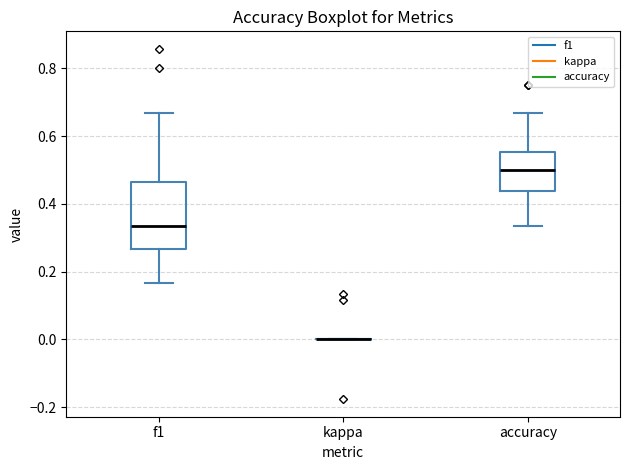

Reading left to right, read every box against the y-axis: the position of its median line, the range the box covers, and the ends of its whiskers. The values are not printed on the chart, so give them approximately, as read against the axis.

f1: median 0.34, box 0.26 to 0.46, whiskers 0.16 to 0.66
kappa: box collapsed to a line at 0.00, whiskers 0.00 to 0.00
accuracy: median 0.50, box 0.44 to 0.56, whiskers 0.34 to 0.66